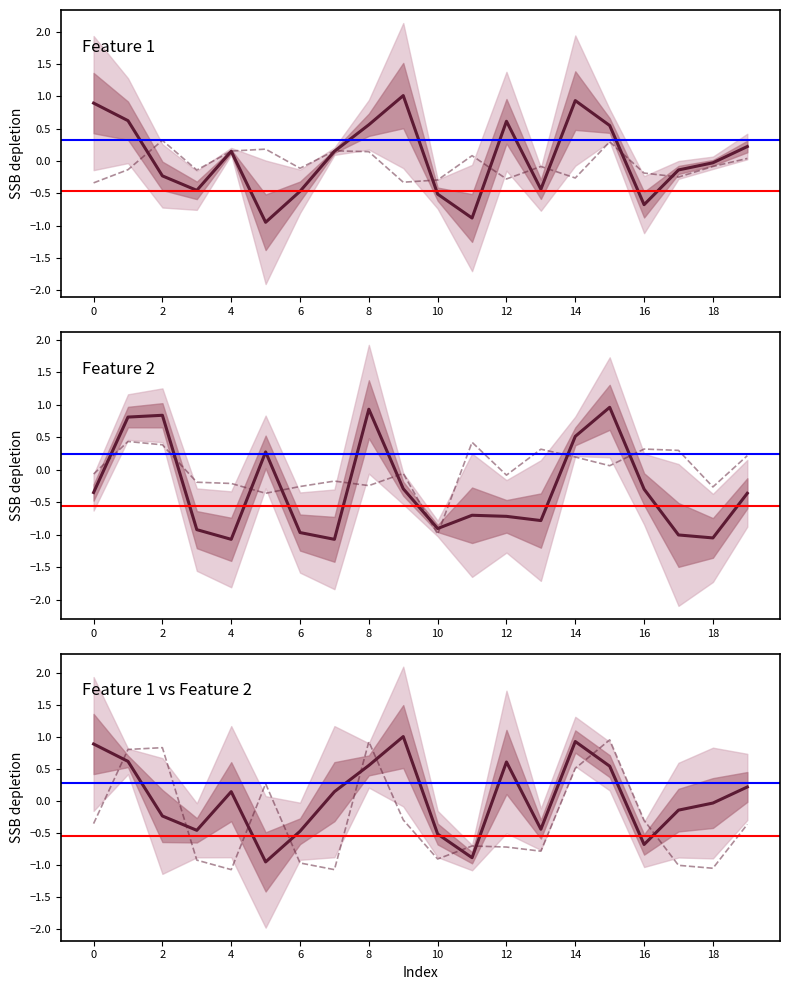

After their last crossing, which series has the higher values: Label=0 Feature 1 or Label=0 Feature 2?

Label=0 Feature 1